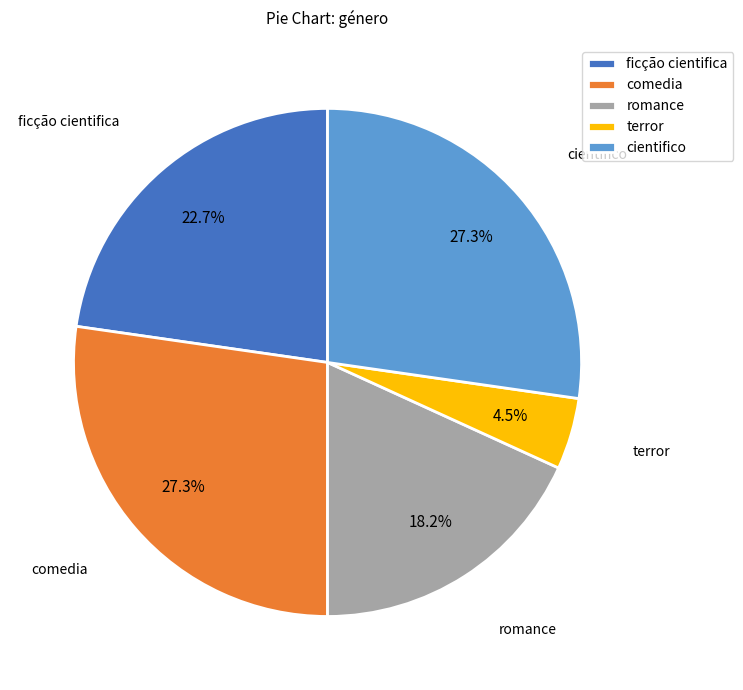

Between romance and comedia, which is larger?

comedia